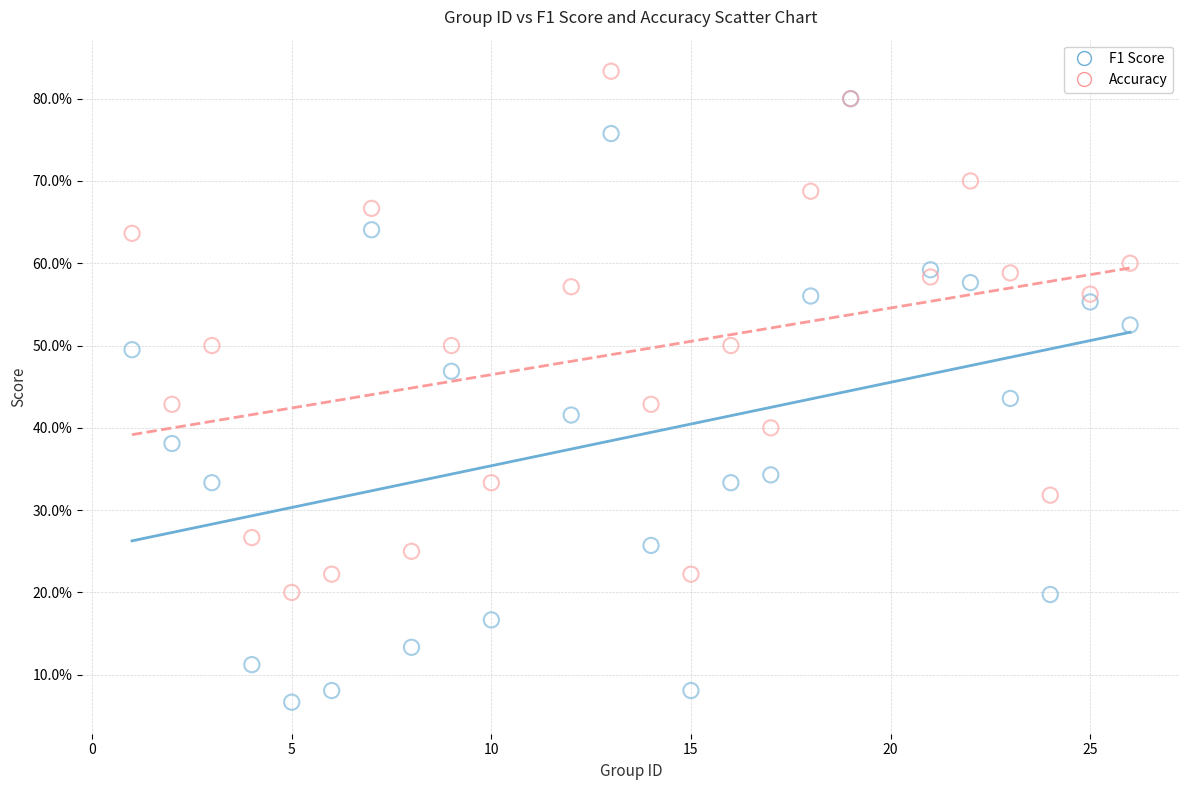

What are all the series names shown in the legend?

F1 Score, Accuracy